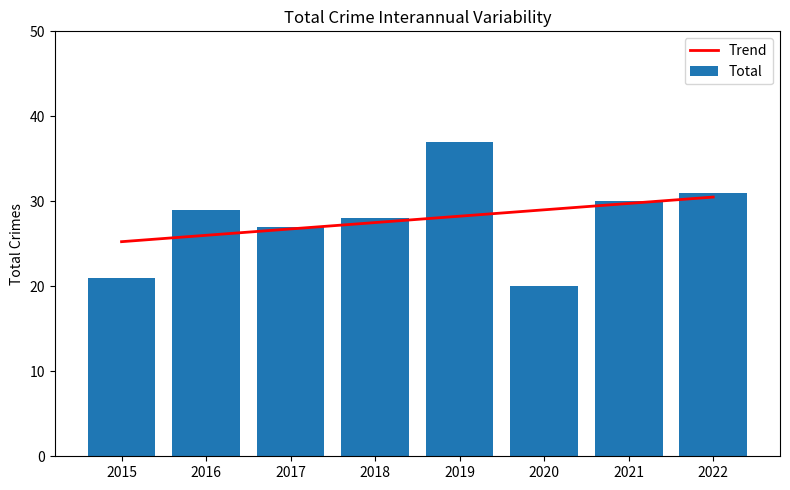

Reading left to right, transcribe all the data shown in this chart.

Trend: 2015=25.2	2016=26.0	2017=26.7	2018=27.5	2019=28.2	2020=29.0	2021=29.7	2022=30.5
Total: 2015=21.0	2016=29.0	2017=27.0	2018=28.0	2019=37.0	2020=20.0	2021=30.0	2022=31.0